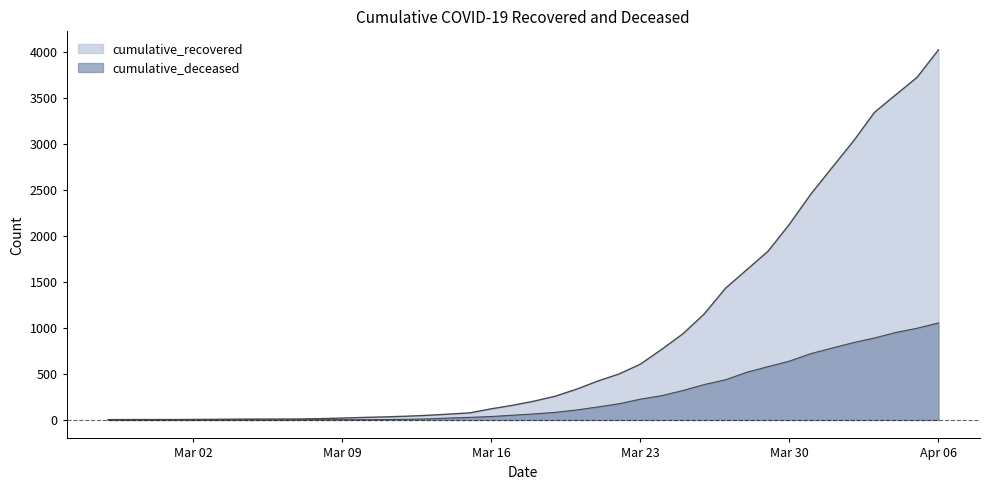

How many lines are shown in the chart?

2